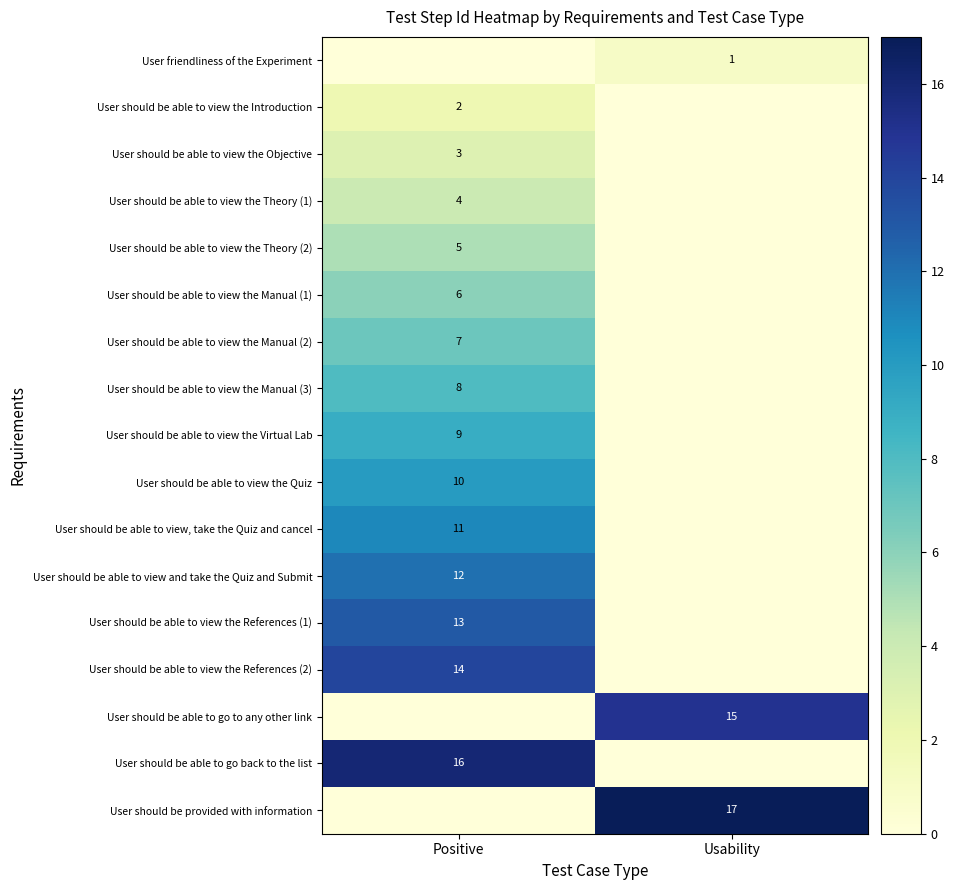

The value of User should be able to view the Quiz at Positive is 14. True or false?

False